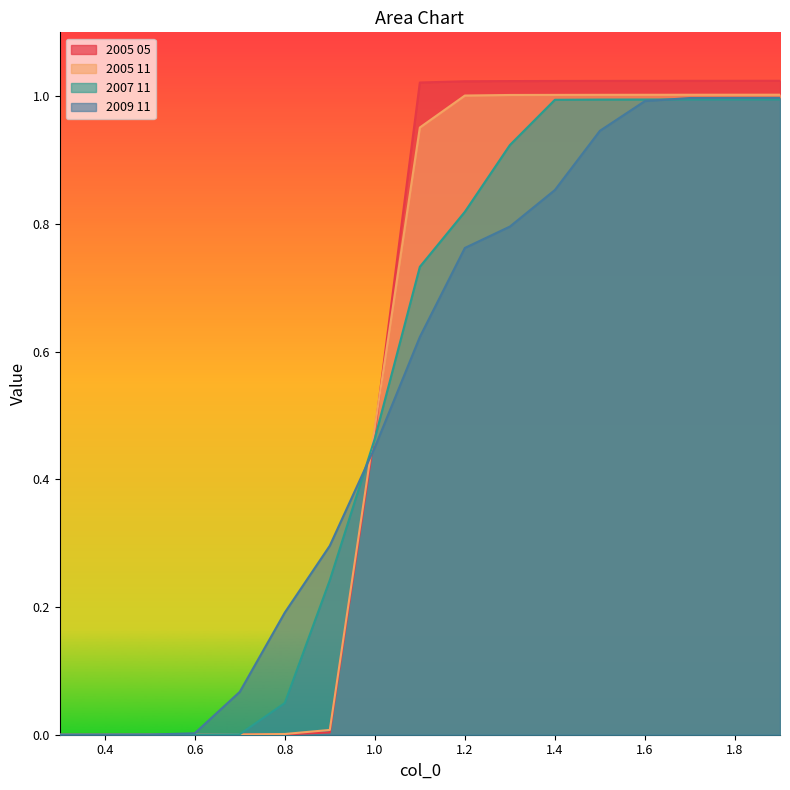

Reading right to left, what are all the values shown in this chart?

2005 05: 1.0	1.0	1.0	1.0	1.0	1.0	1.0	1.0	1.0	0.5	0.0	0.0	0.0	0.0	0.0	0.0	0.0
2005 11: 1.0	1.0	1.0	1.0	1.0	1.0	1.0	1.0	1.0	0.5	0.0	0.0	0.0	0.0	0.0	0.0	0.0
2007 11: 1.0	1.0	1.0	1.0	1.0	1.0	0.9	0.8	0.7	0.5	0.2	0.0	0.0	0.0	0.0	0.0	0.0
2009 11: 1.0	1.0	1.0	1.0	0.9	0.9	0.8	0.8	0.6	0.4	0.3	0.2	0.1	0.0	0.0	0.0	0.0